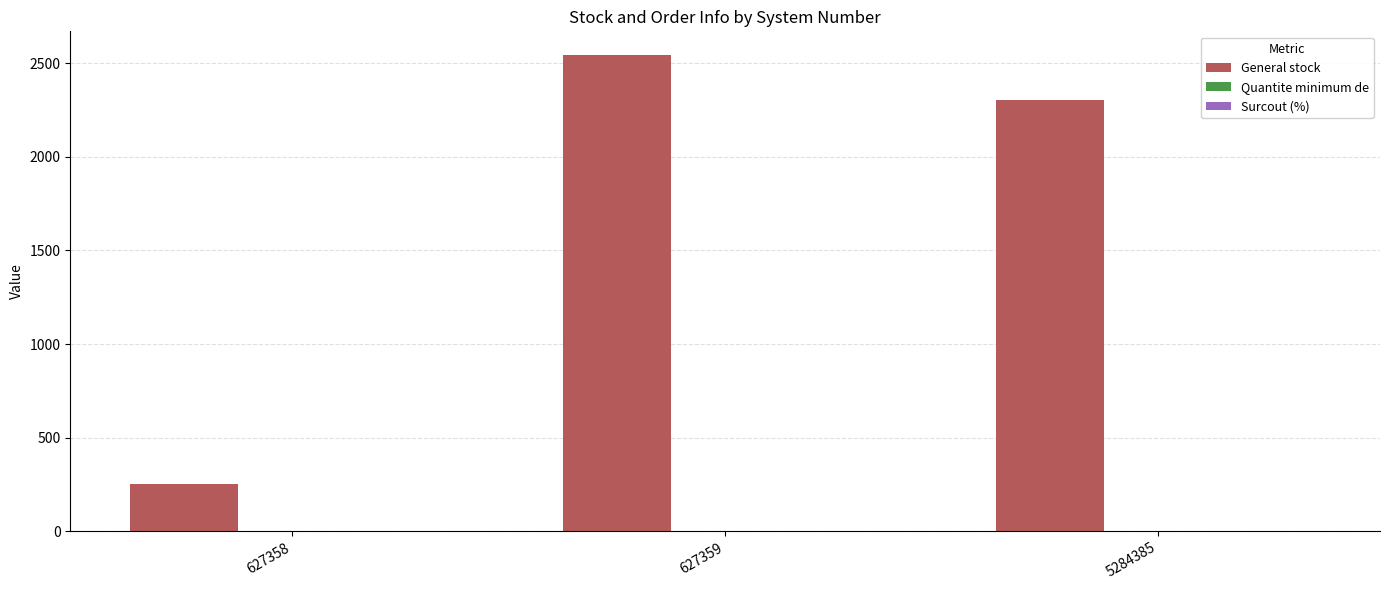

Which label corresponds to the largest value in the chart?

627359